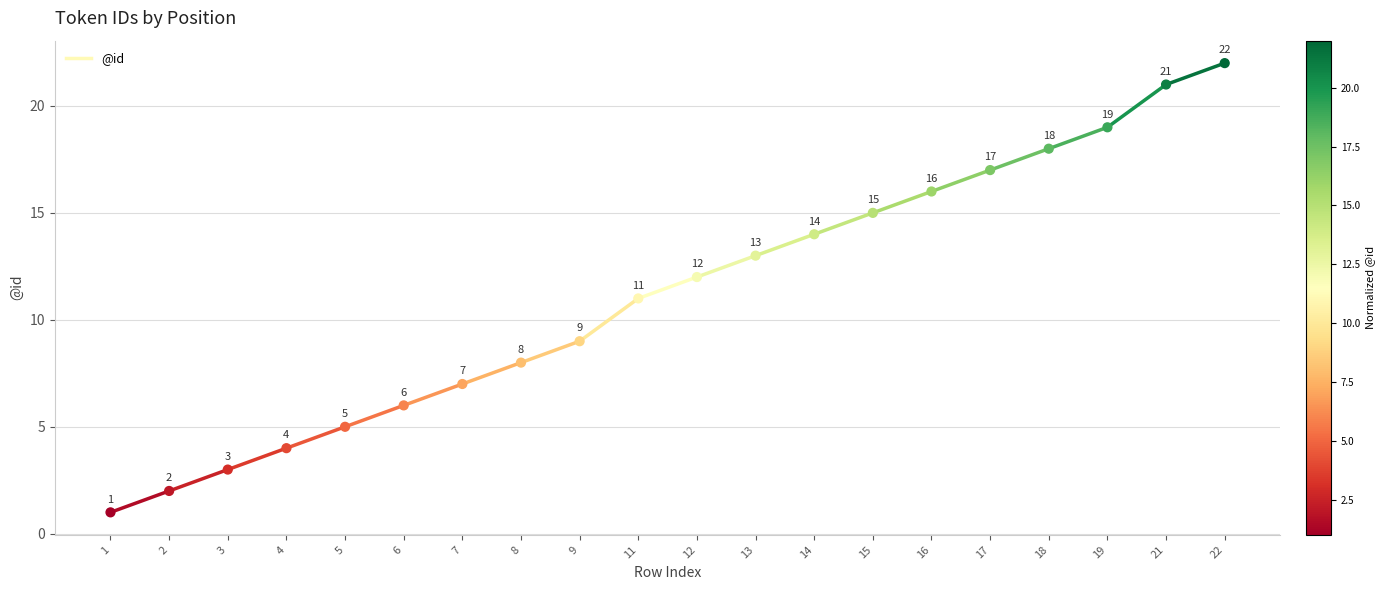

What Y value in the scatter plot is closest to 11?

11